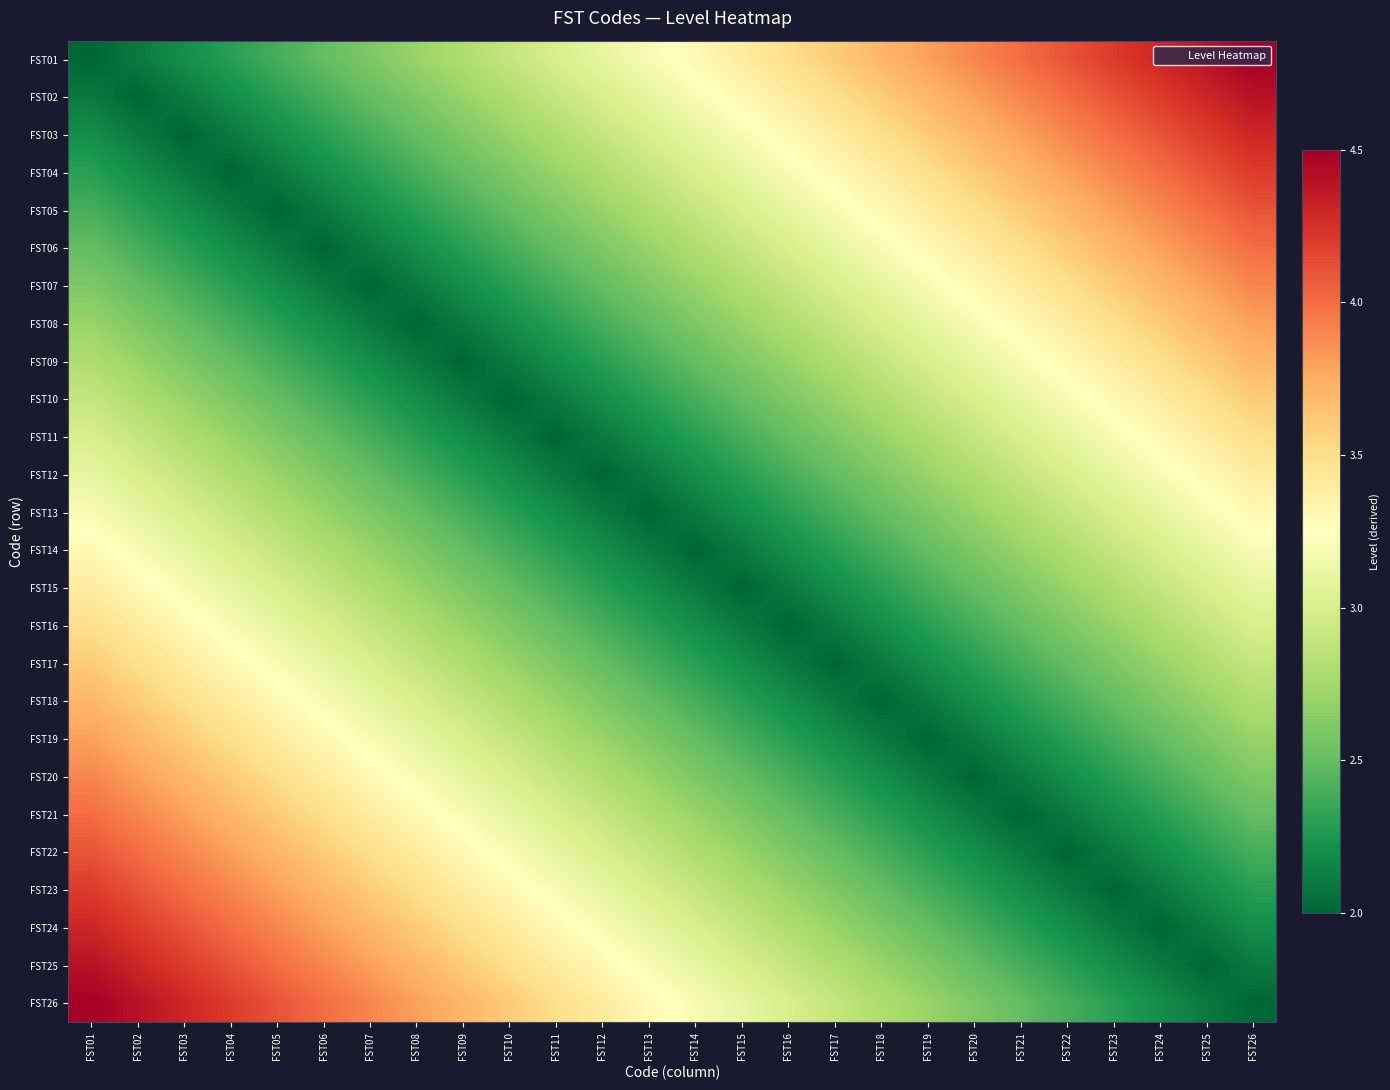

What is the maximum value shown in the chart?

4.5